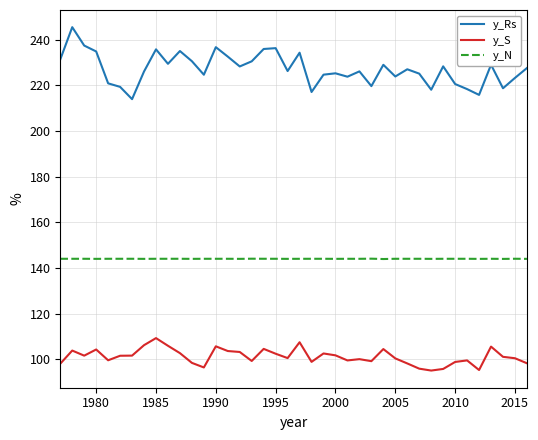

Does the chart have visible grid lines?

Yes